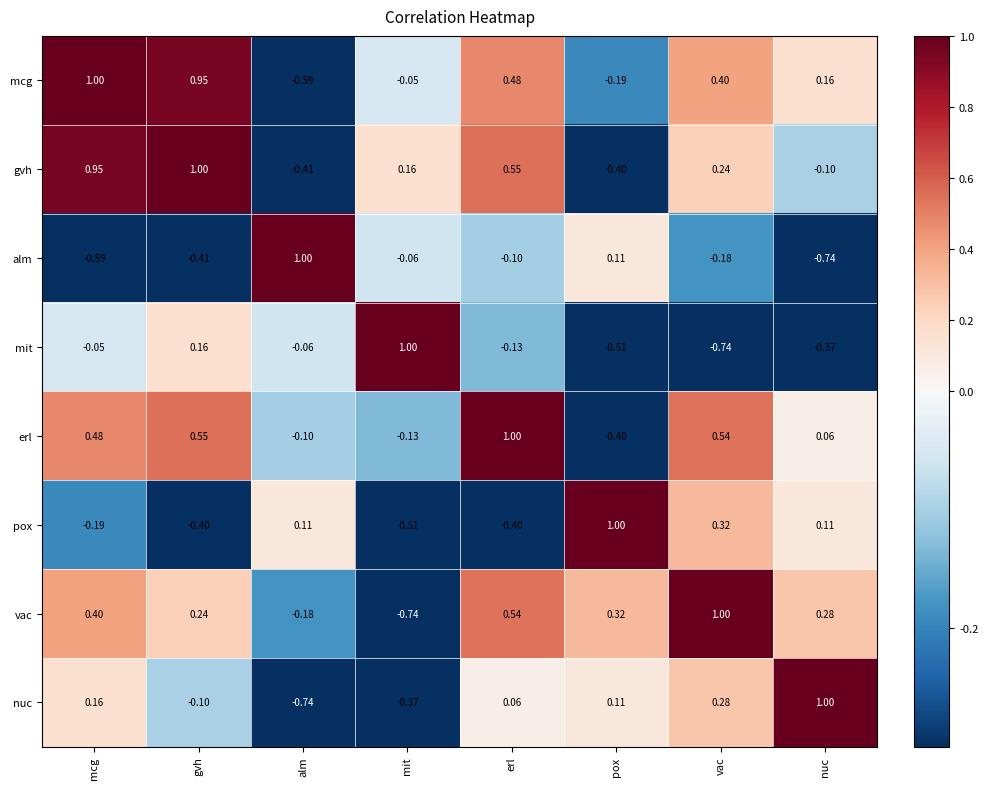

Is the value of mcg at vac greater than the value of pox at gvh?

Yes